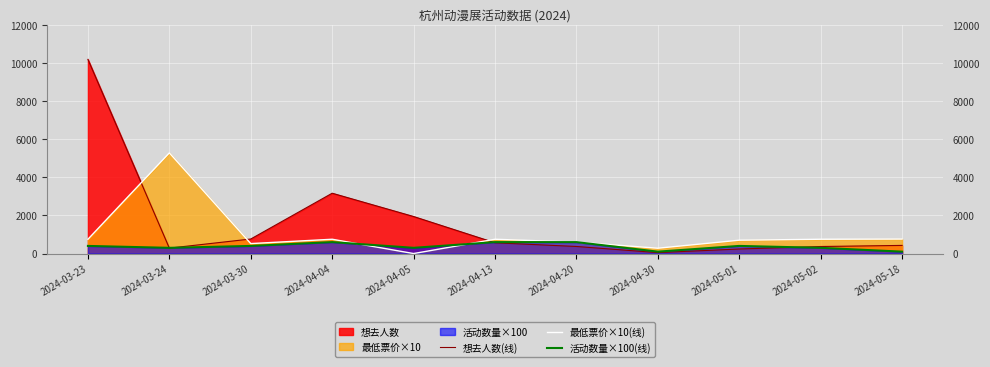

What is the spread (max minus min) of values at 2024-04-30?

231